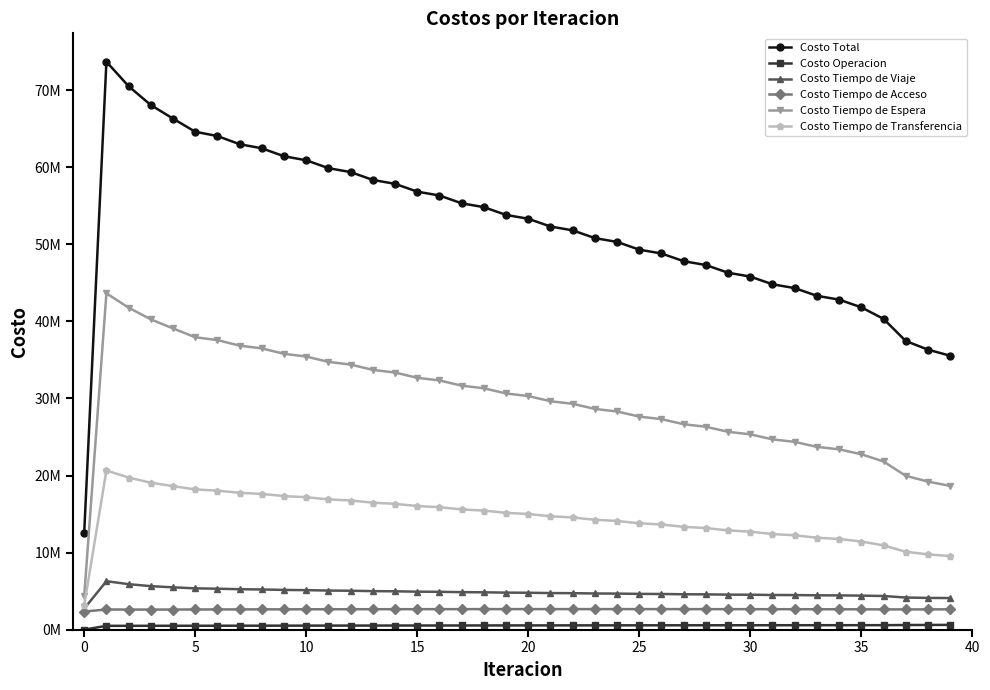

Does the chart have visible grid lines?

No